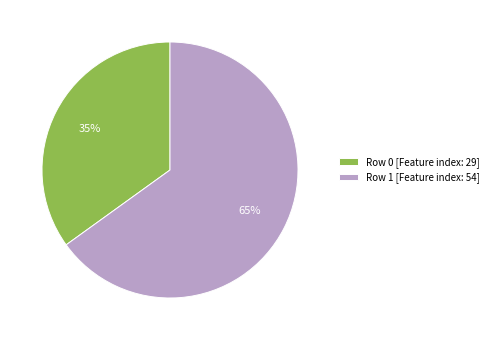

Rank the categories by value from lowest to highest.

Row 0 [Feature index: 29], Row 1 [Feature index: 54]